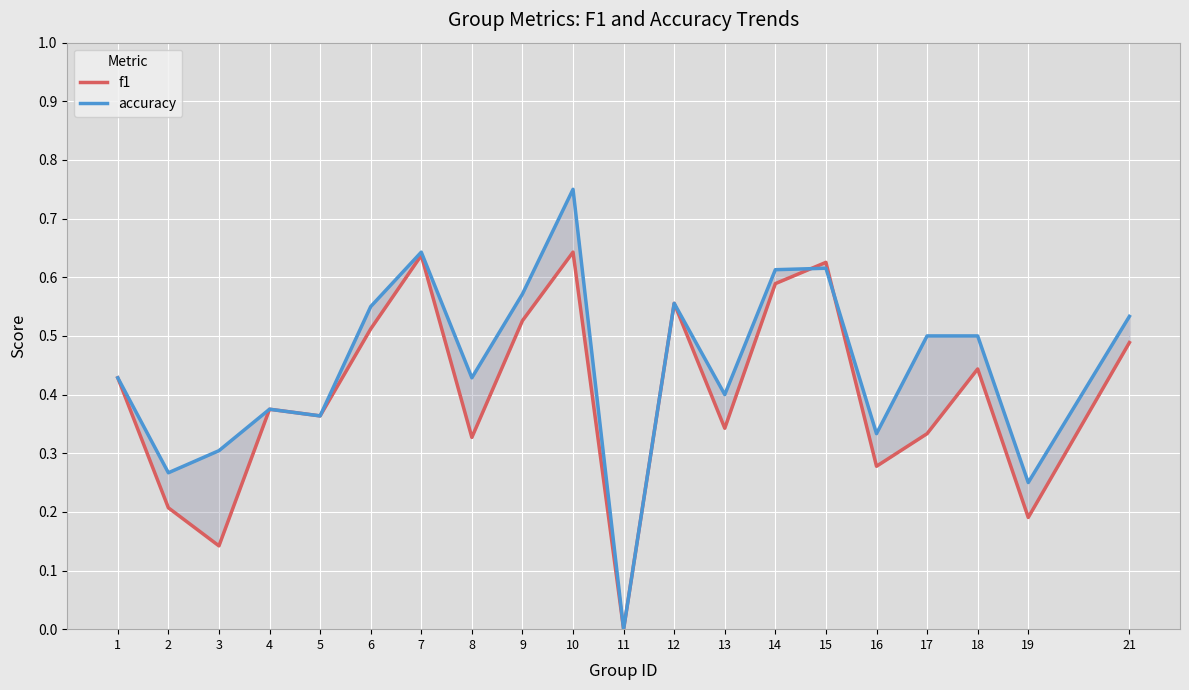

List the series in order of their overall mean, lowest first.

f1, accuracy